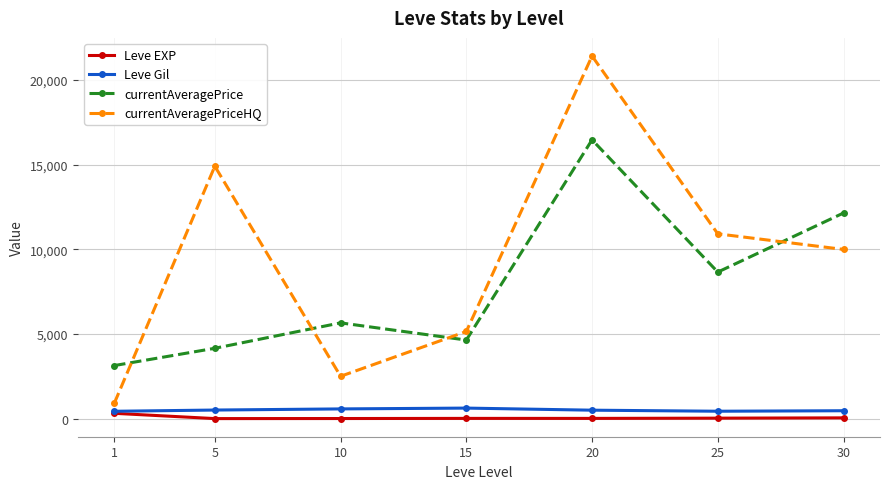

What is the maximum value for Leve Gil?

623.3